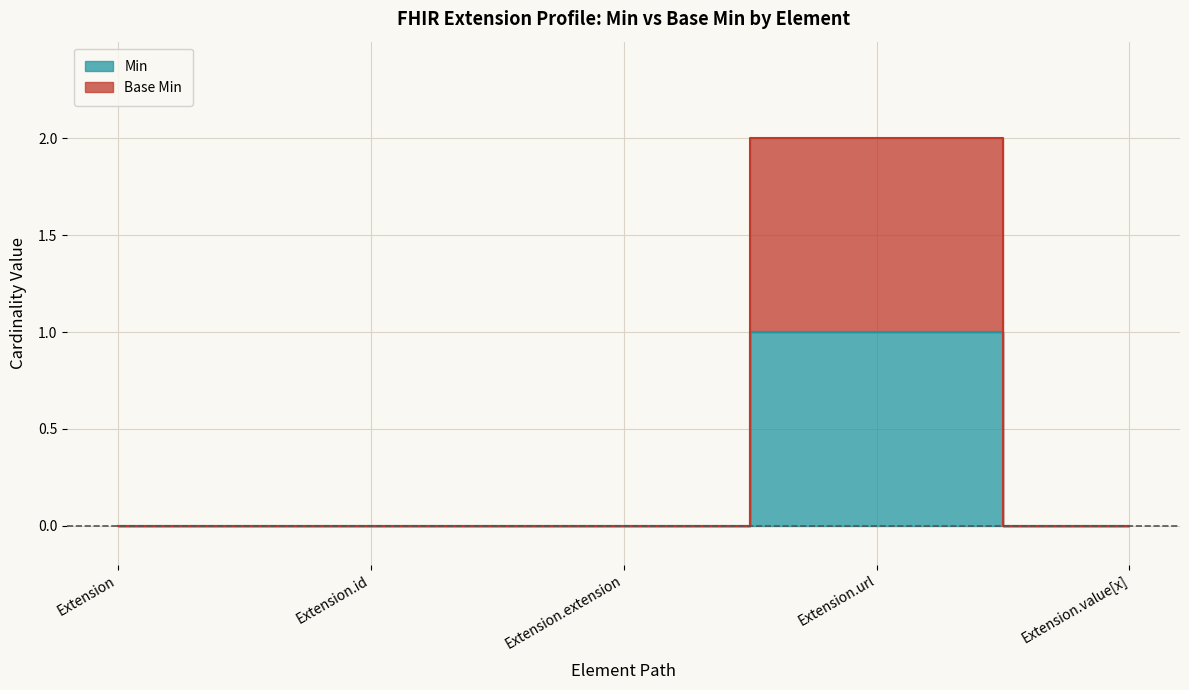

Is it true that Min equals 1 at Extension.id?

False